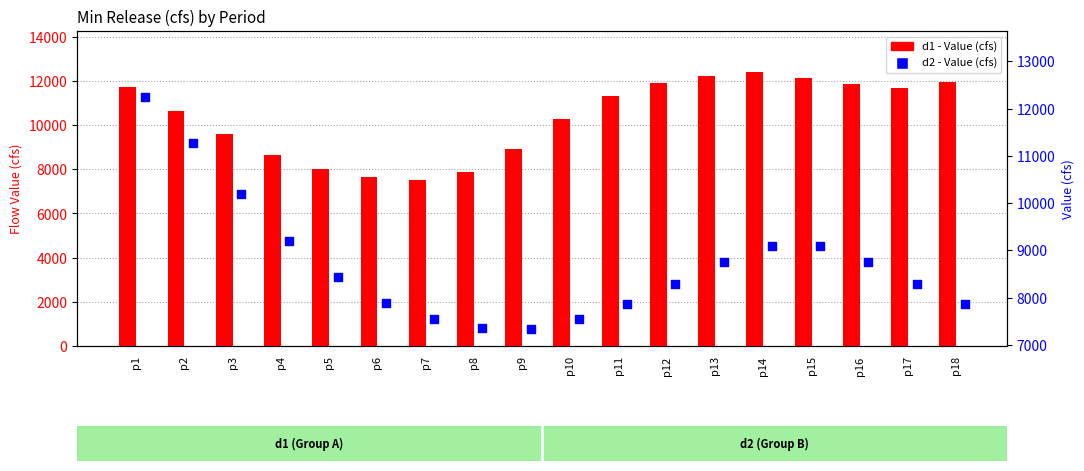

Which series contains the highest Y value?

d1 - Value (cfs)